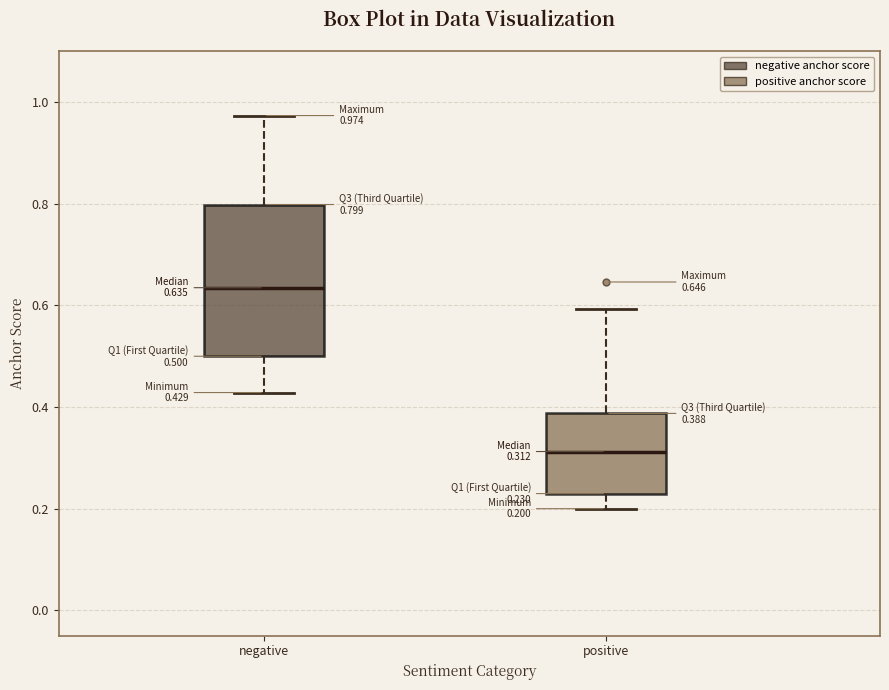

Which box is the tallest, from its lower edge to its upper edge?

negative